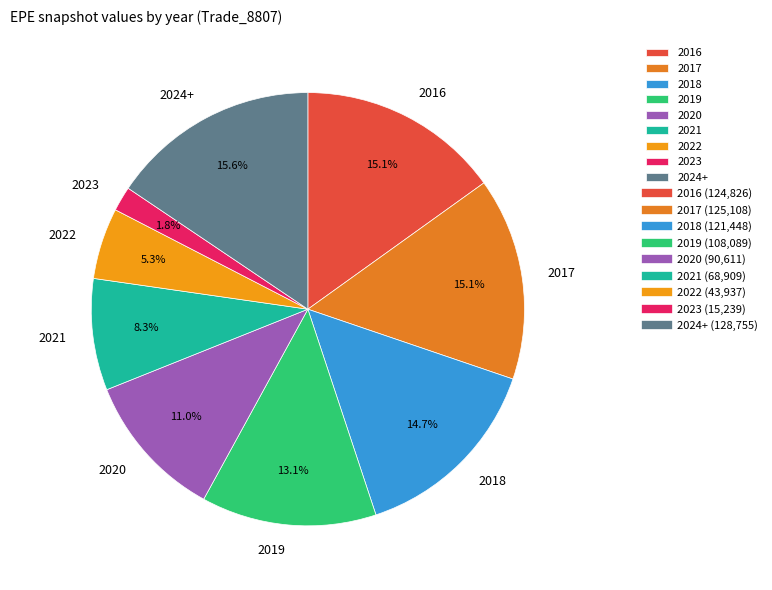

How many slices are in this pie chart?

9